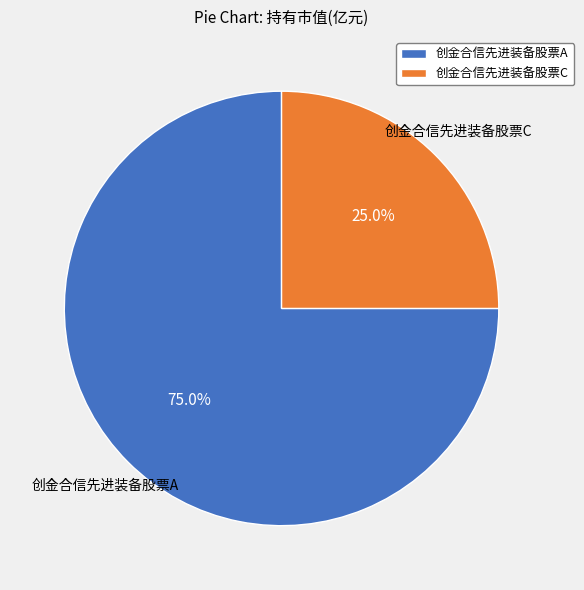

Rank the categories by value from lowest to highest.

创金合信先进装备股票C, 创金合信先进装备股票A